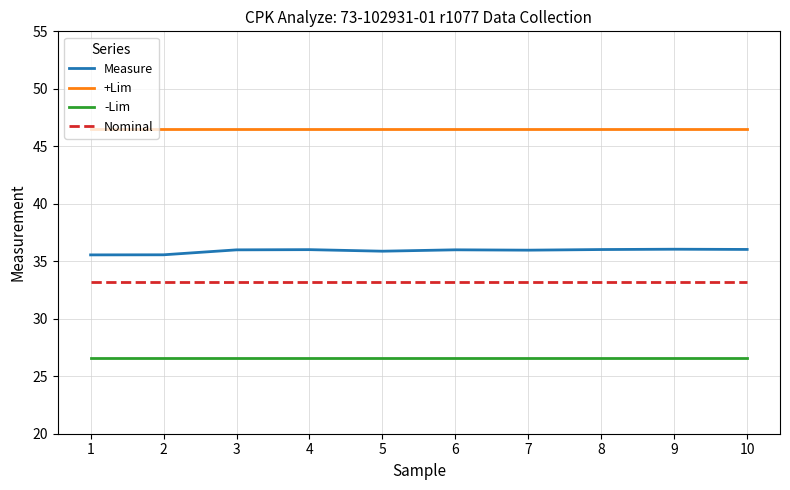

What is the minimum value for -Lim?

26.6